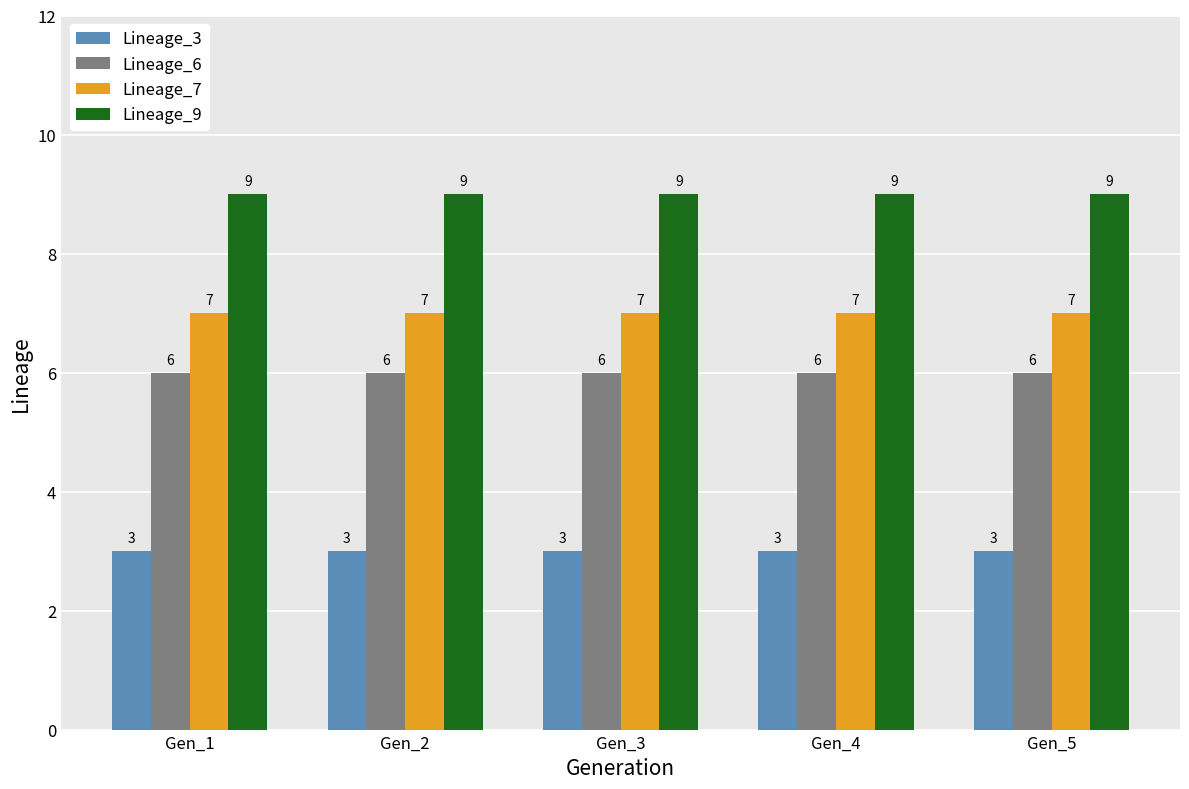

At how many categories does at least one series exceed 8?

5